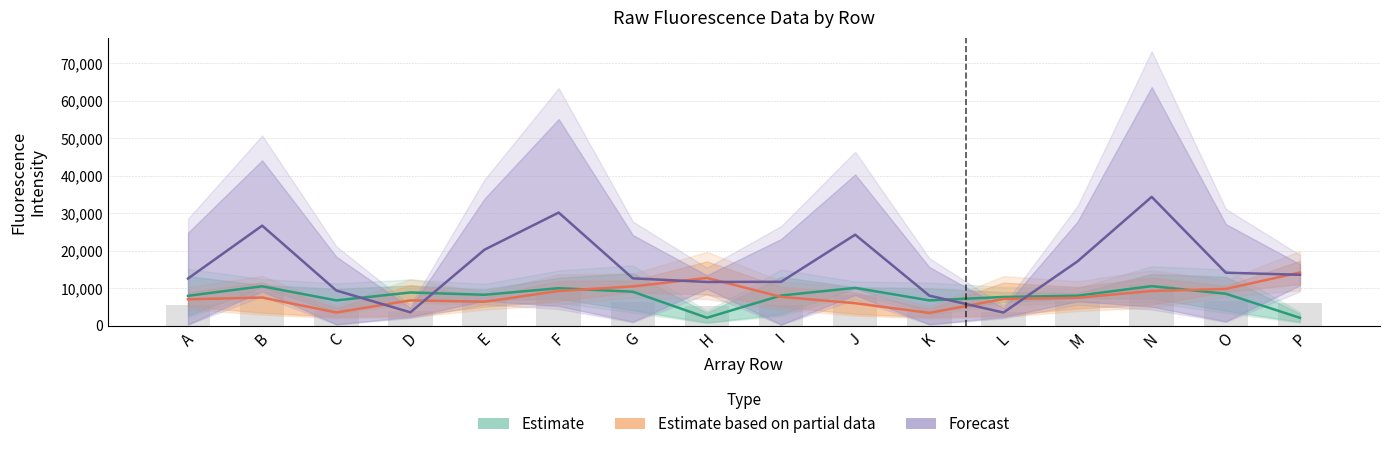

Reading left to right, extract all data points from this chart.

Estimate: A=7974.5	B=10509.5	C=6747.0	D=8855.5	E=8244.0	F=10006.5	G=9061.5	H=2116.0	I=8043.5	J=10092.5	K=6747.0	L=7653.5	M=7996.5	N=10550.0	O=8520.0	P=2089.0
Estimate based on partial data: A=7041.5	B=7506.5	C=3524.5	D=6740.5	E=6374.0	F=9257.0	G=10474.0	H=12742.0	I=7693.5	J=5991.5	K=3404.0	L=7123.0	M=7444.0	N=9257.5	O=9800.0	P=14192.0
Forecast: A=12583.0	B=26696.0	C=9392.5	D=3556.5	E=20291.0	F=30190.5	G=12631.0	H=11668.0	I=11700.5	J=24282.0	K=8013.5	L=3499.0	M=17170.5	N=34380.0	O=14136.5	P=13583.5